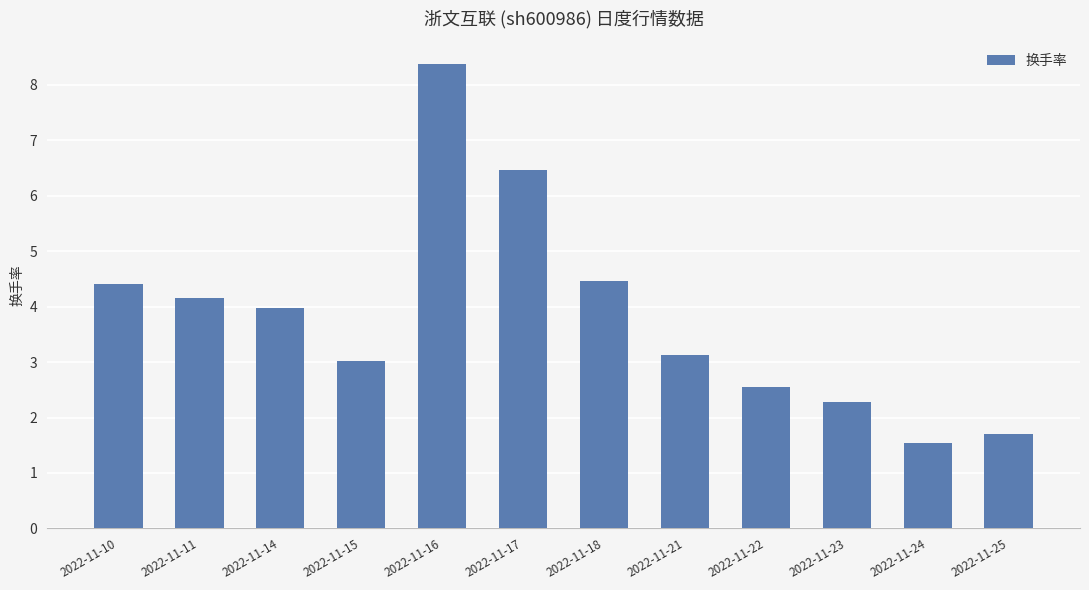

Reading left to right, extract all data points from this chart.

4.4	4.2	4.0	3.0	8.4	6.5	4.5	3.1	2.6	2.3	1.5	1.7